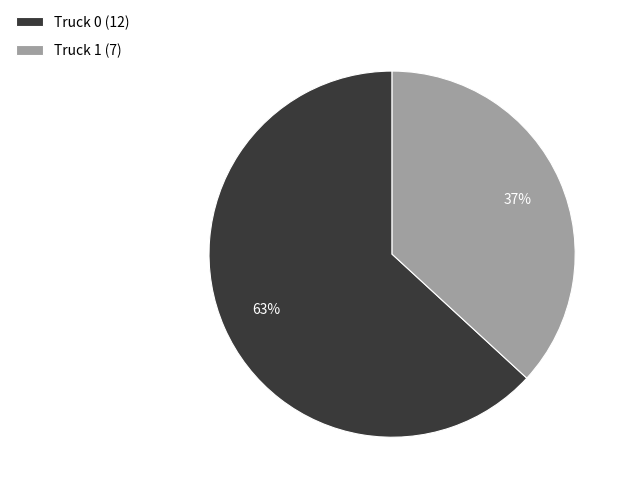

Is it true that Truck 0 is 50% of the pie?

False